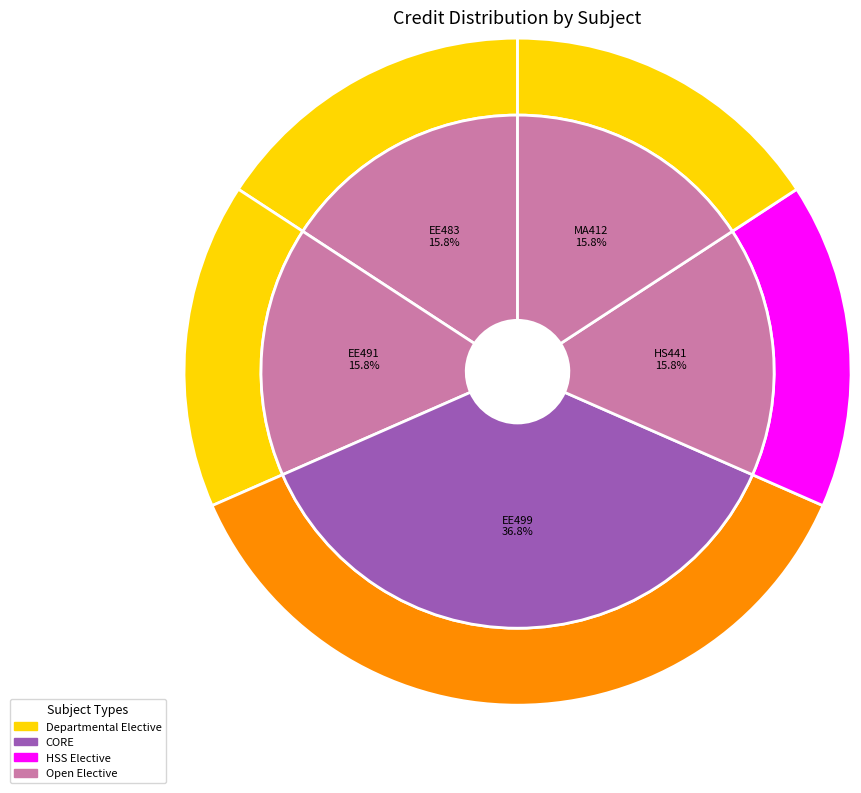

The Project - II slice represents 37% of the pie. True or false?

True